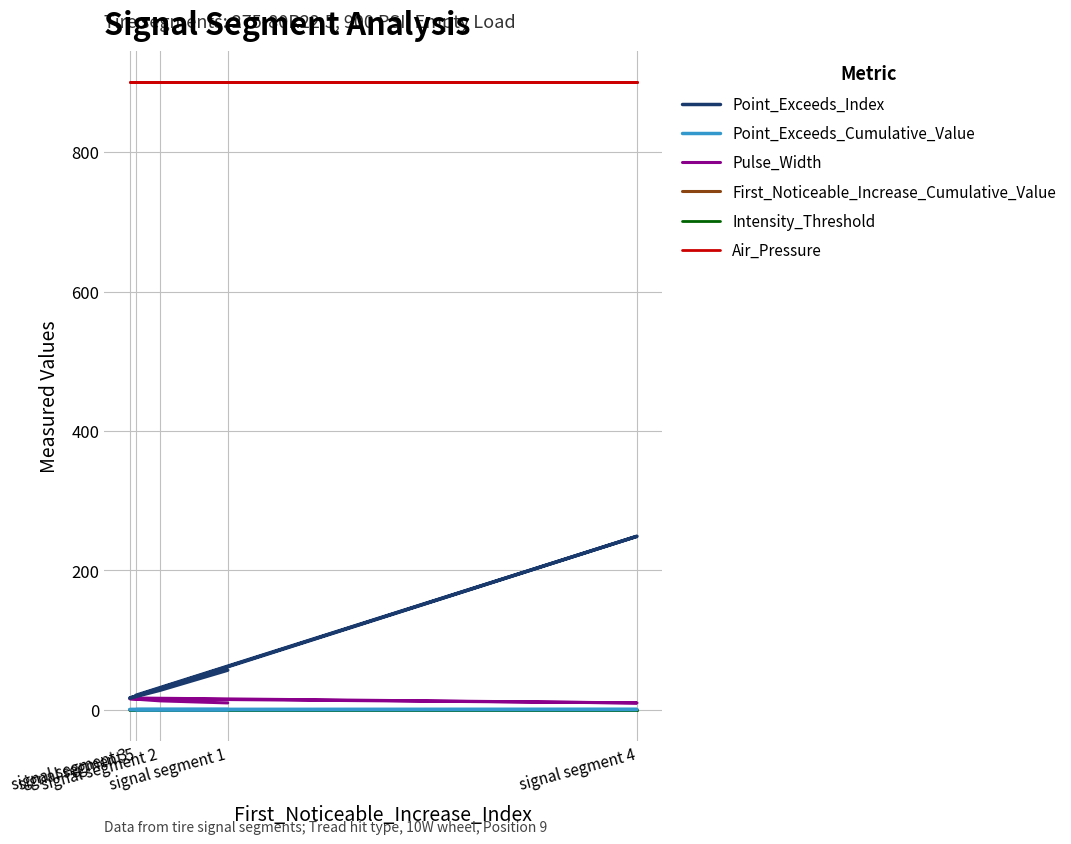

True or false: Pulse_Width and Point_Exceeds_Cumulative_Value intersect in this chart.

False